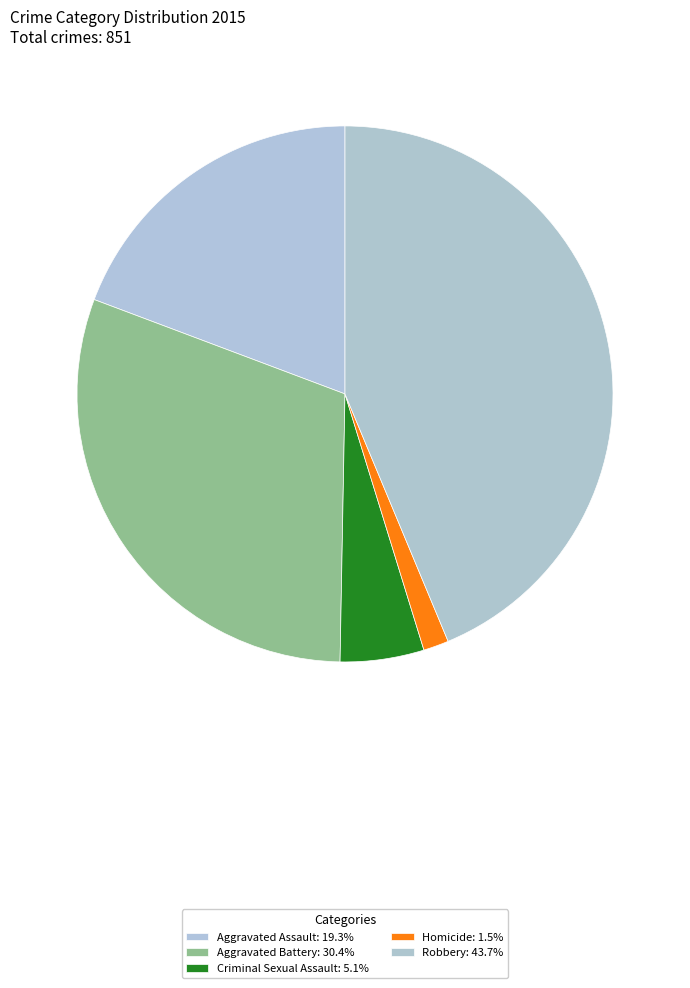

Which category has the biggest portion of the pie?

Robbery